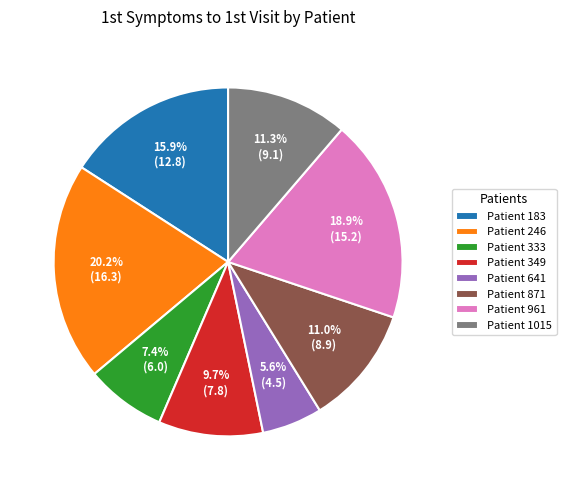

What is the ratio of the value at Patient 333 to the value at Patient 183?

0.5